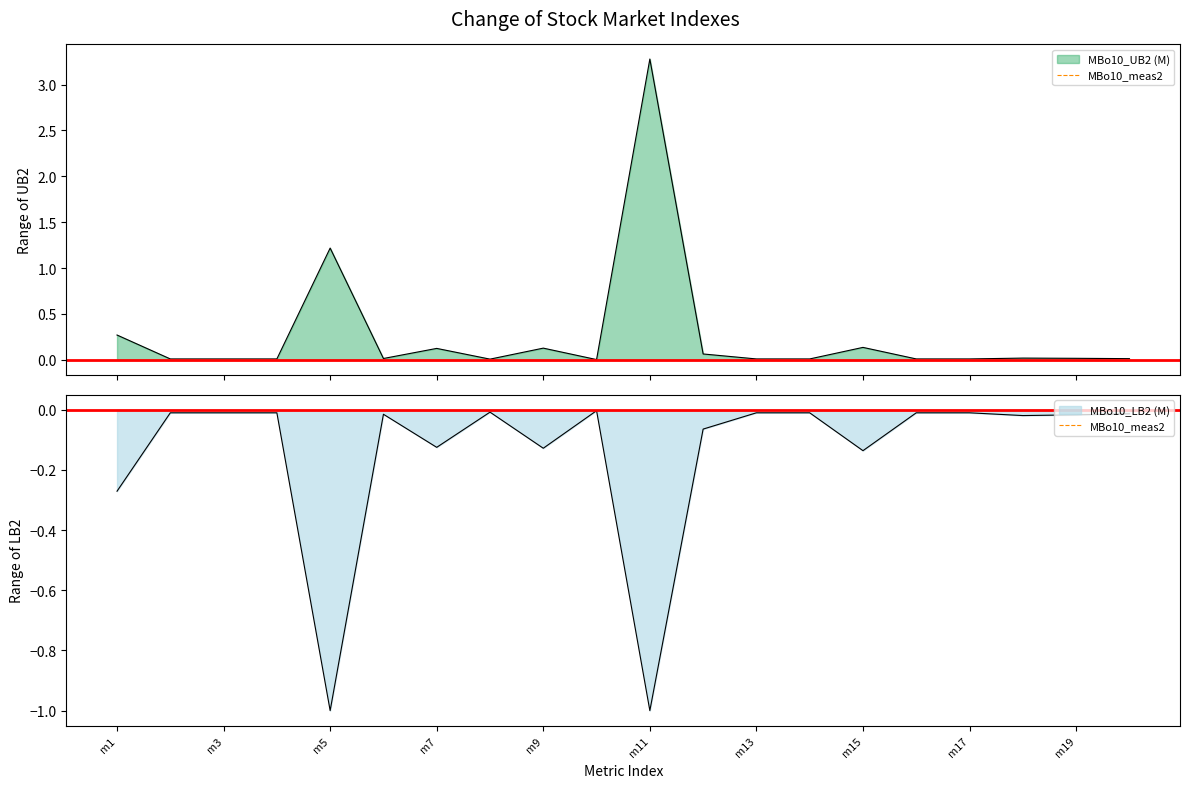

How many lines are shown in the chart?

2